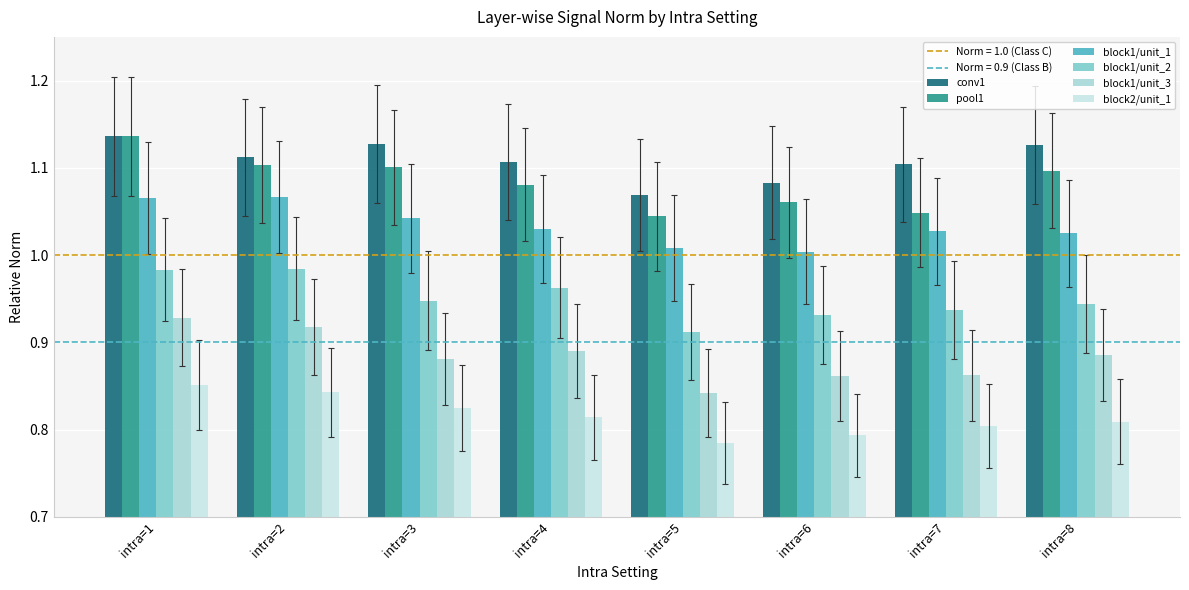

What is the value of the block1/unit_2 bar at the 5th from the left?

0.9